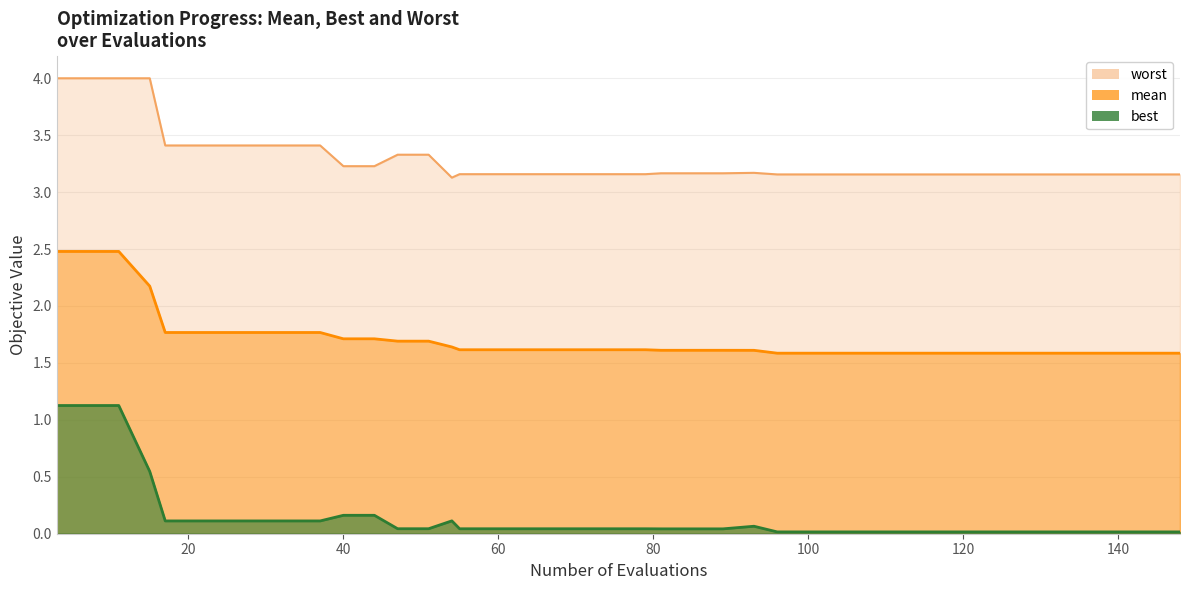

What is the value of the mean point at the 27th from the left?

1.6